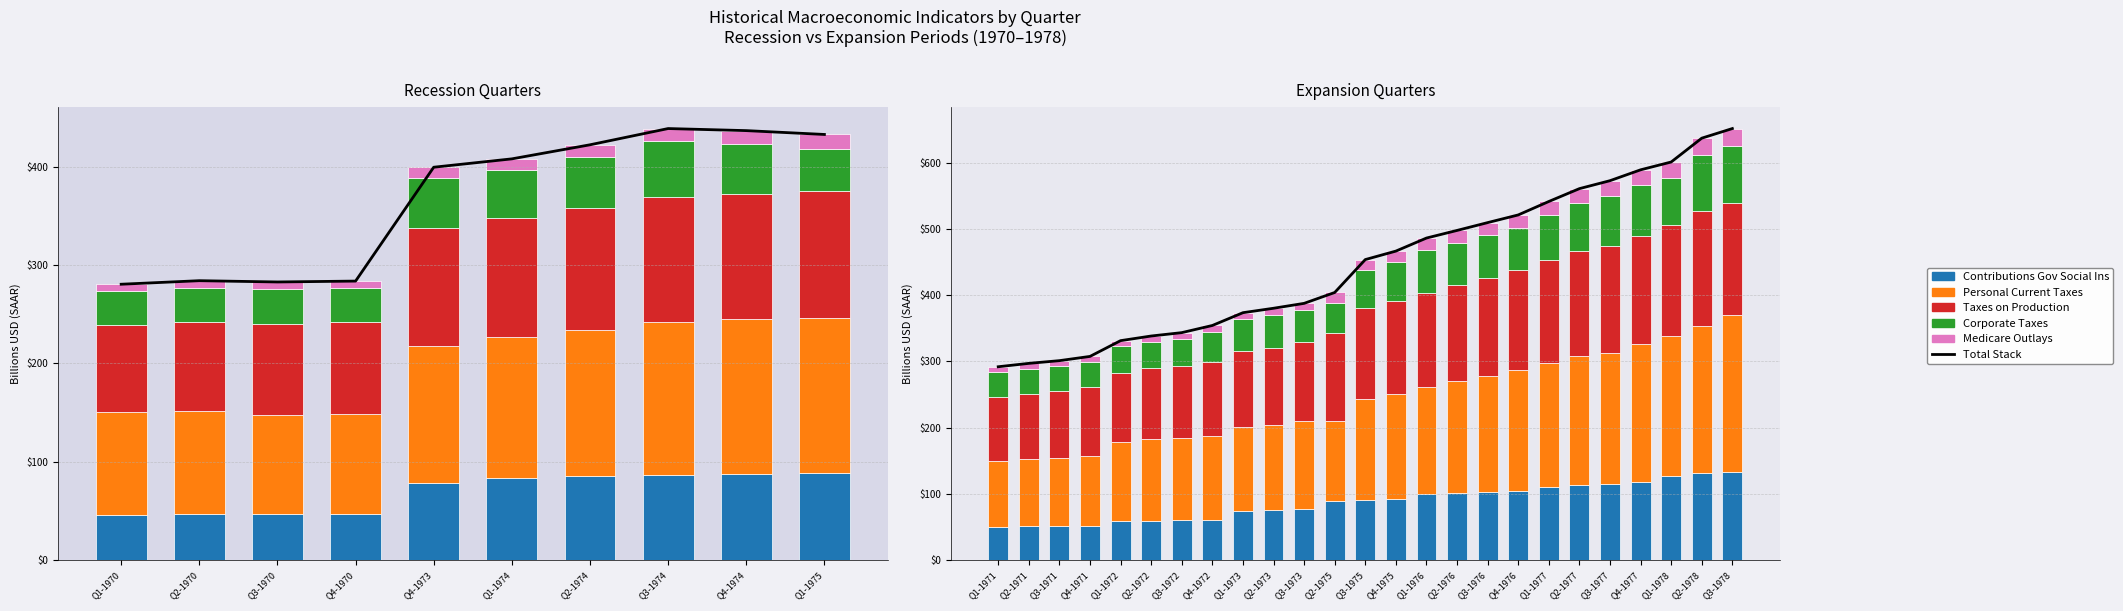

What is the label of the 6th bar from the left?

Q2-1972